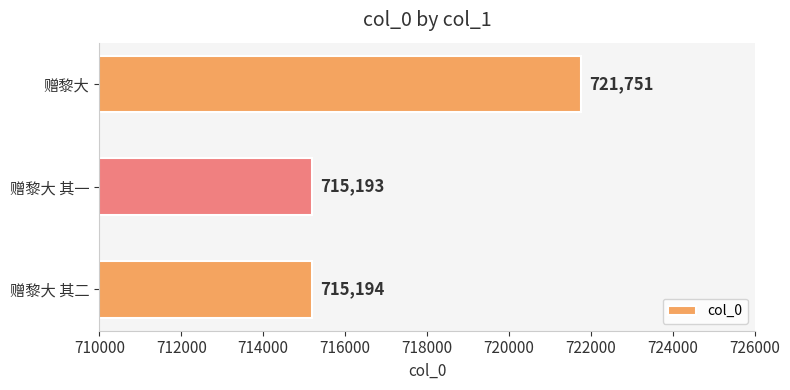

At which label is the value closest to 718472?

赠黎大 其二